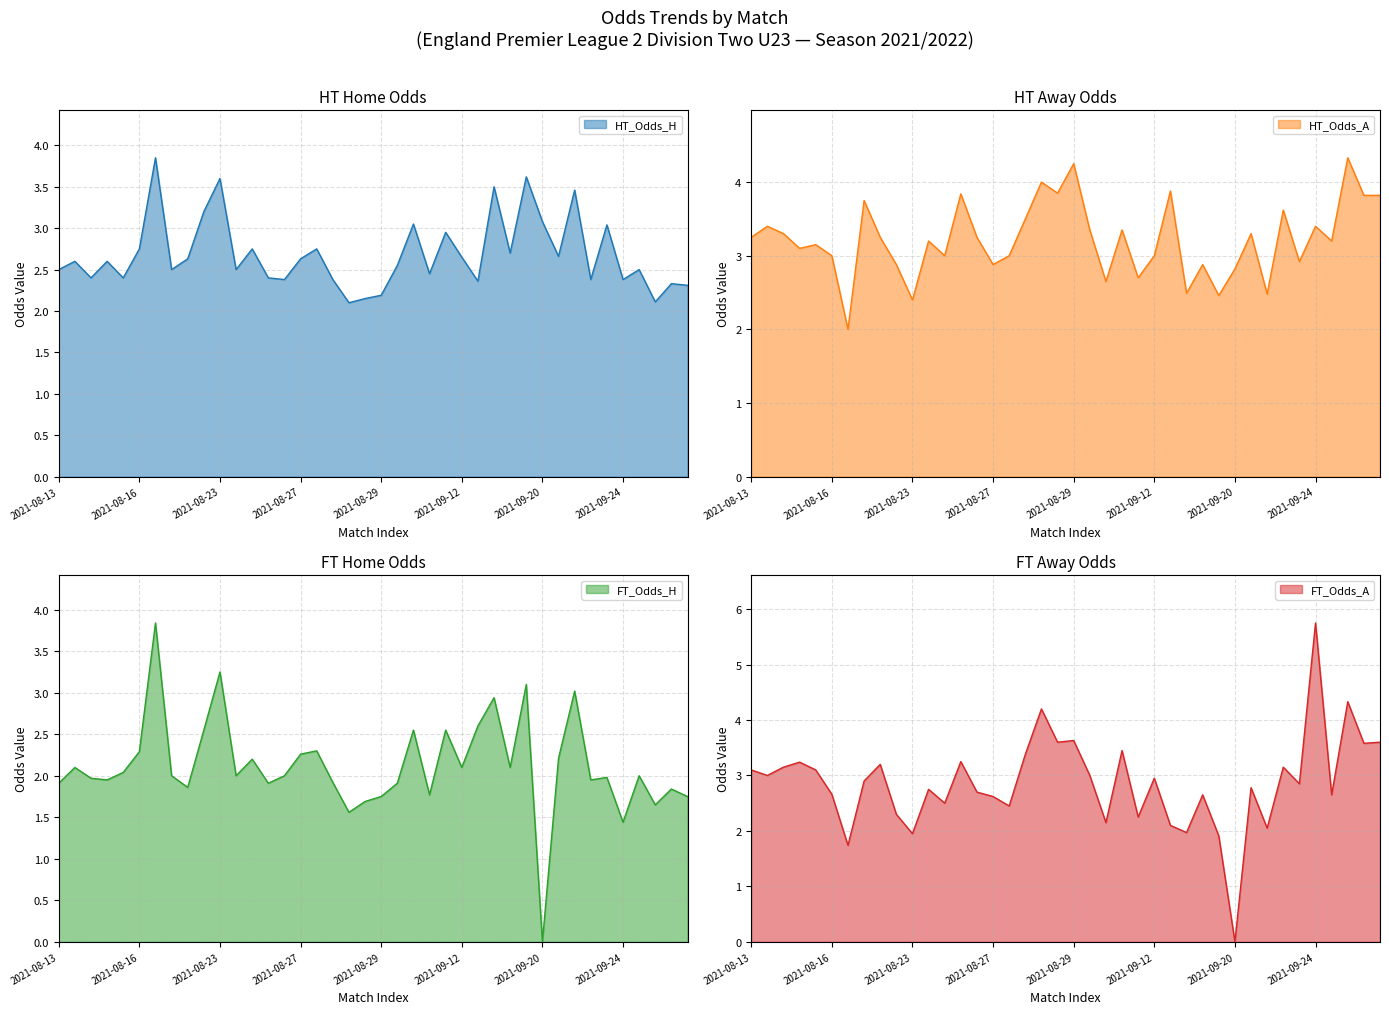

At which category is the sum across all series the highest?

2021-09-24